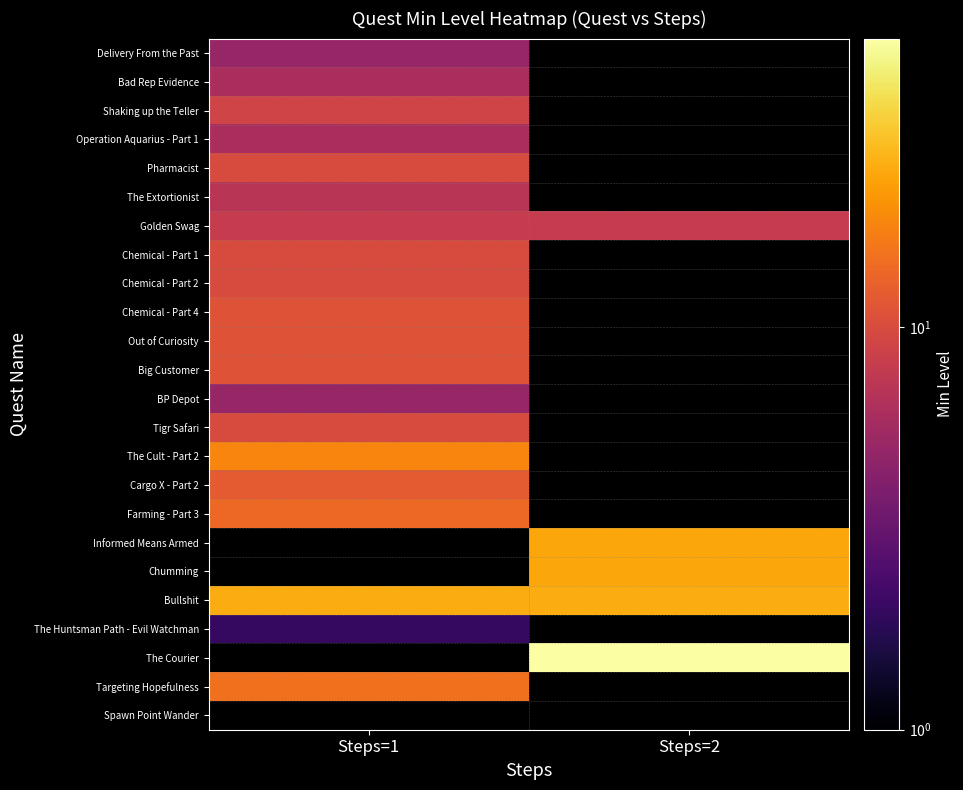

Which label corresponds to the smallest value in the chart?

Steps=1